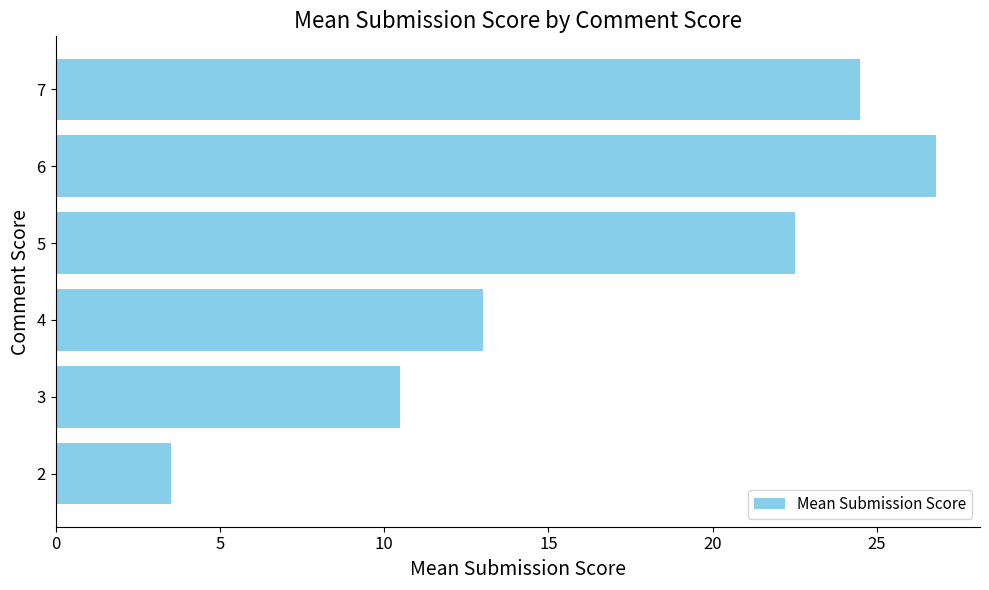

How many data points are less than 22?

3